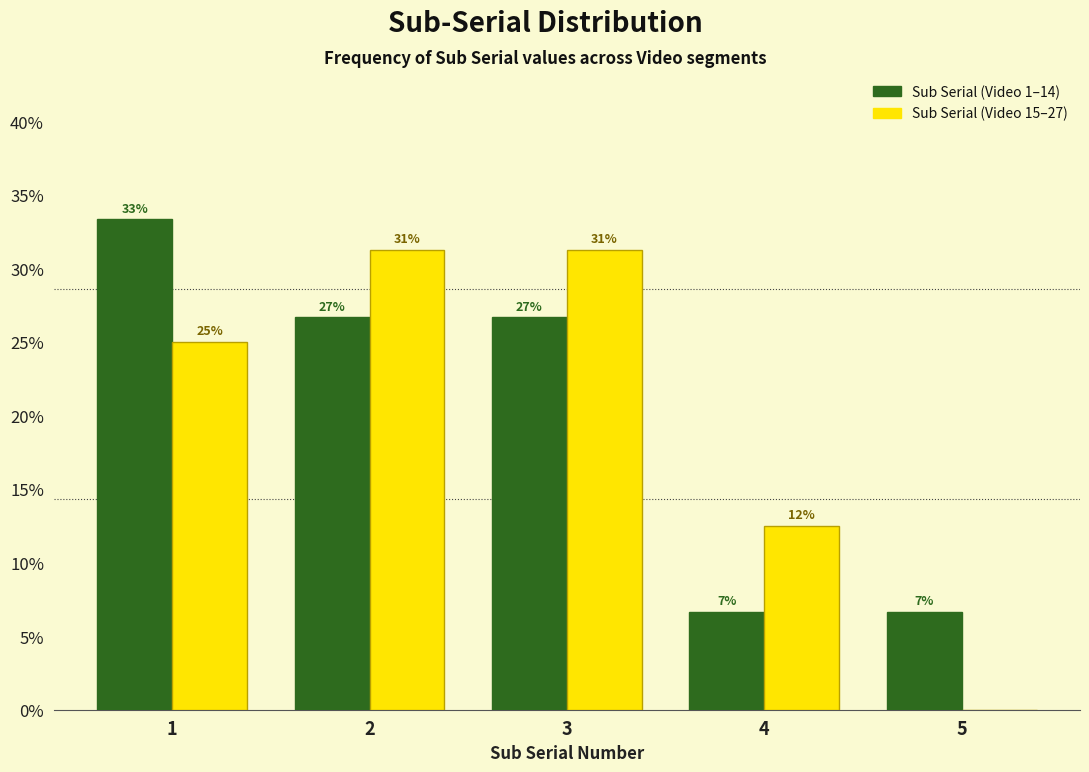

Are the bars grouped side by side (vs. stacked)?

Yes